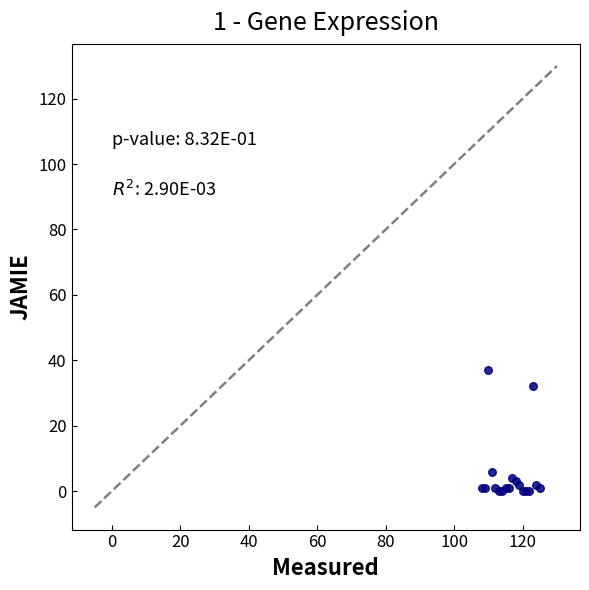

What Y value in the scatter plot is closest to 18?

6